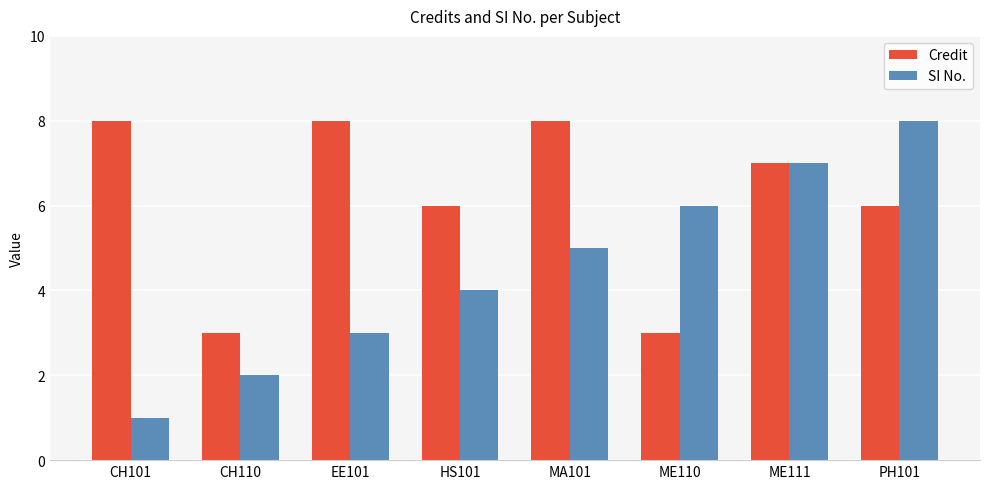

Is the value of Credit at CH101 greater than the value of SI No. at EE101?

Yes